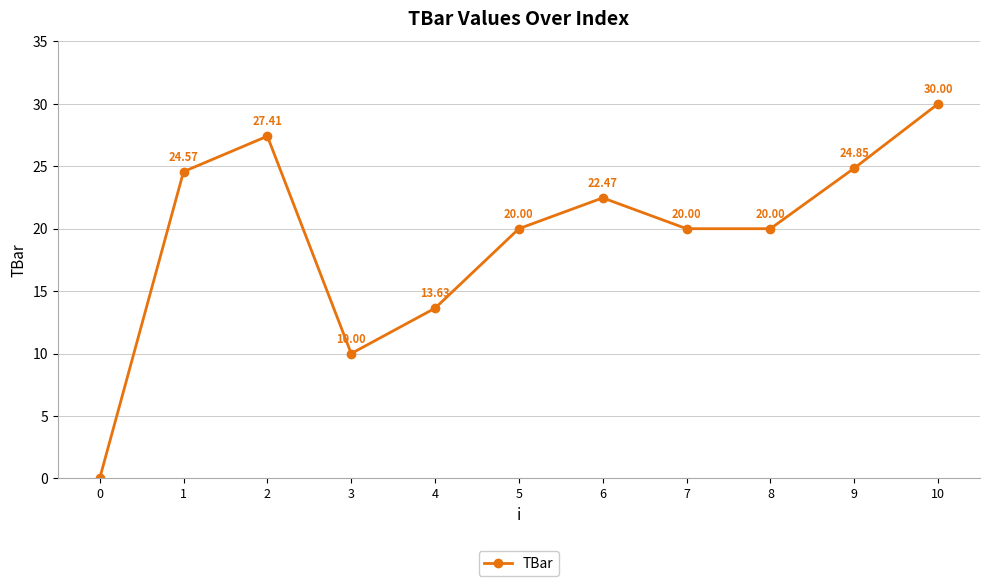

Is it true that the value at 0 is 12.9?

False